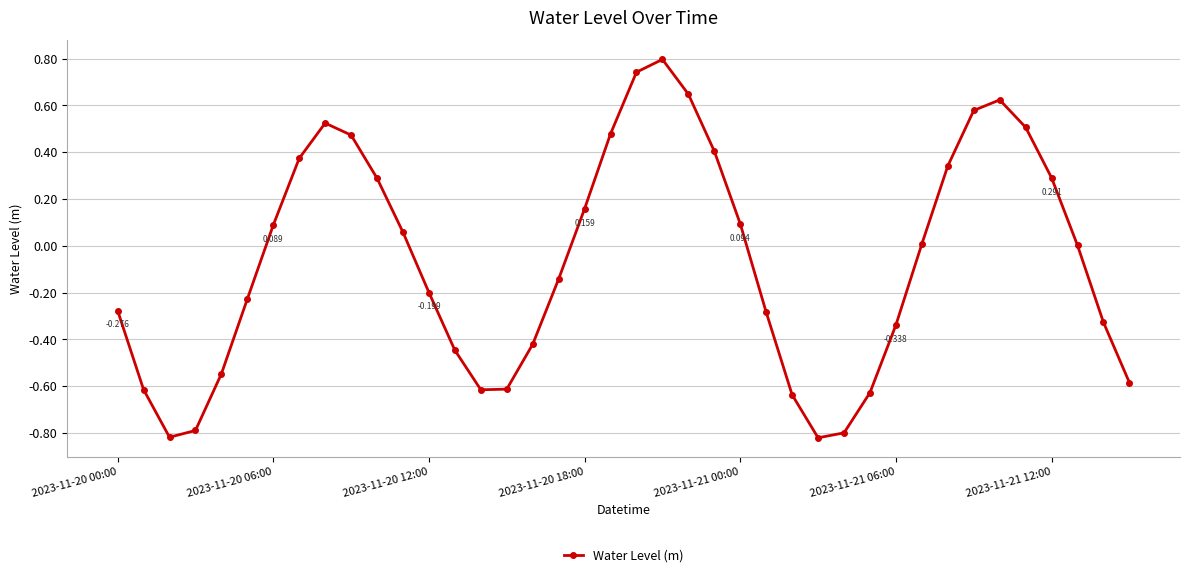

At which category does the chart reach its peak across all series?

21